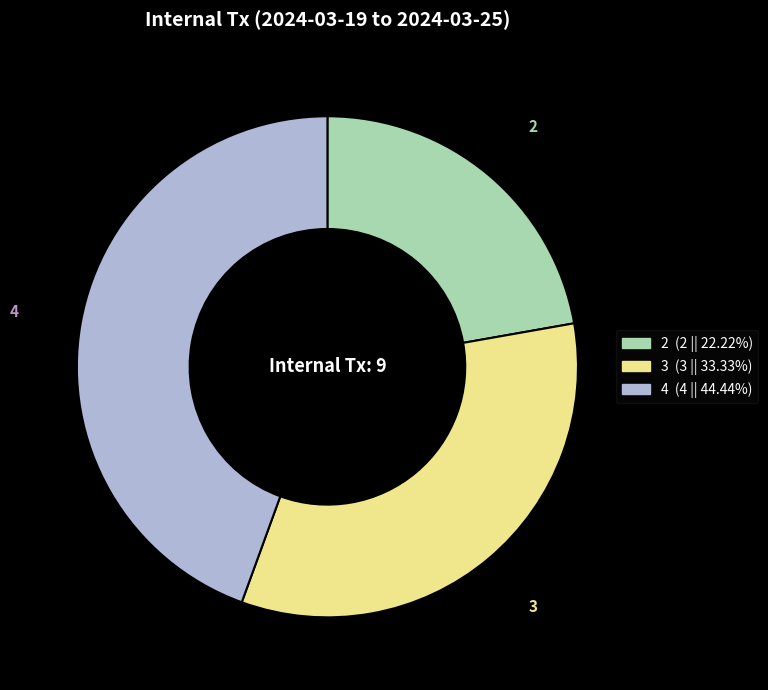

Does any single category account for the majority?

No